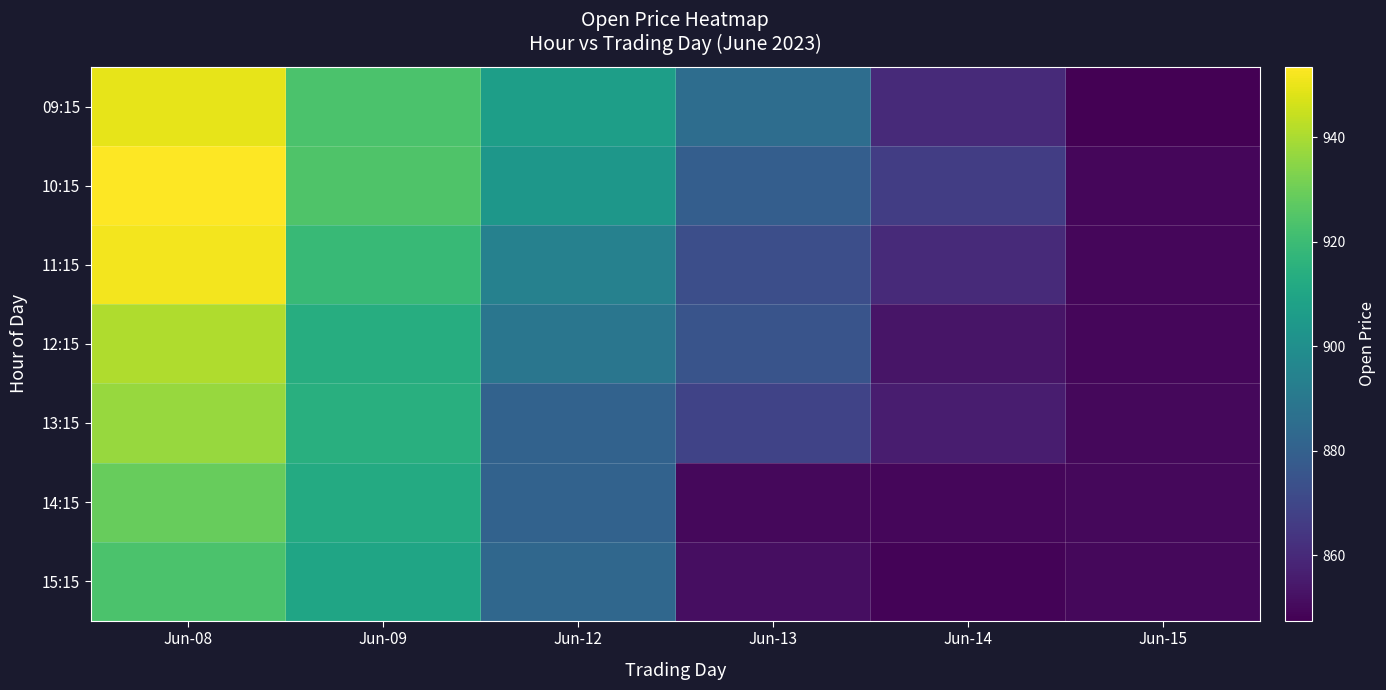

Reading left to right, what are all the values shown in this chart?

09:15: Jun-08=949.5	Jun-09=923.4	Jun-12=906.7	Jun-13=885.4	Jun-14=860.0	Jun-15=847.5
10:15: Jun-08=953.5	Jun-09=924.1	Jun-12=903.5	Jun-13=879.3	Jun-14=867.0	Jun-15=849.5
11:15: Jun-08=951.6	Jun-09=918.9	Jun-12=894.0	Jun-13=873.0	Jun-14=860.0	Jun-15=849.2
12:15: Jun-08=940.8	Jun-09=913.5	Jun-12=889.0	Jun-13=875.0	Jun-14=853.5	Jun-15=849.2
13:15: Jun-08=936.9	Jun-09=914.5	Jun-12=881.0	Jun-13=868.7	Jun-14=856.0	Jun-15=850.0
14:15: Jun-08=929.0	Jun-09=912.4	Jun-12=880.7	Jun-13=850.0	Jun-14=849.5	Jun-15=849.7
15:15: Jun-08=923.5	Jun-09=909.9	Jun-12=882.9	Jun-13=851.4	Jun-14=848.5	Jun-15=849.7